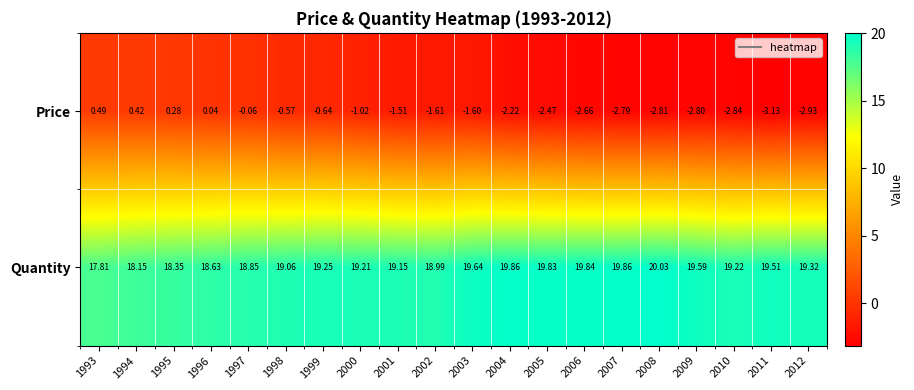

Is the value of Quantity at 2009 greater than the value of Price at 2003?

Yes